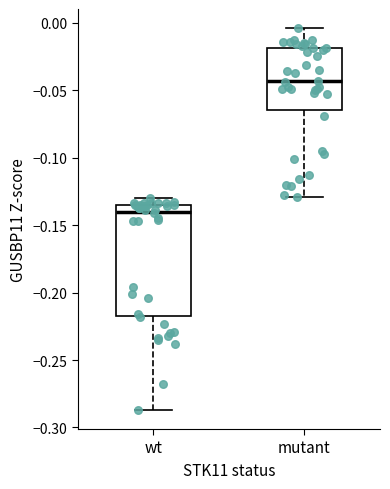

Comparing the boxes themselves (not the whiskers), which one is the tallest?

wt